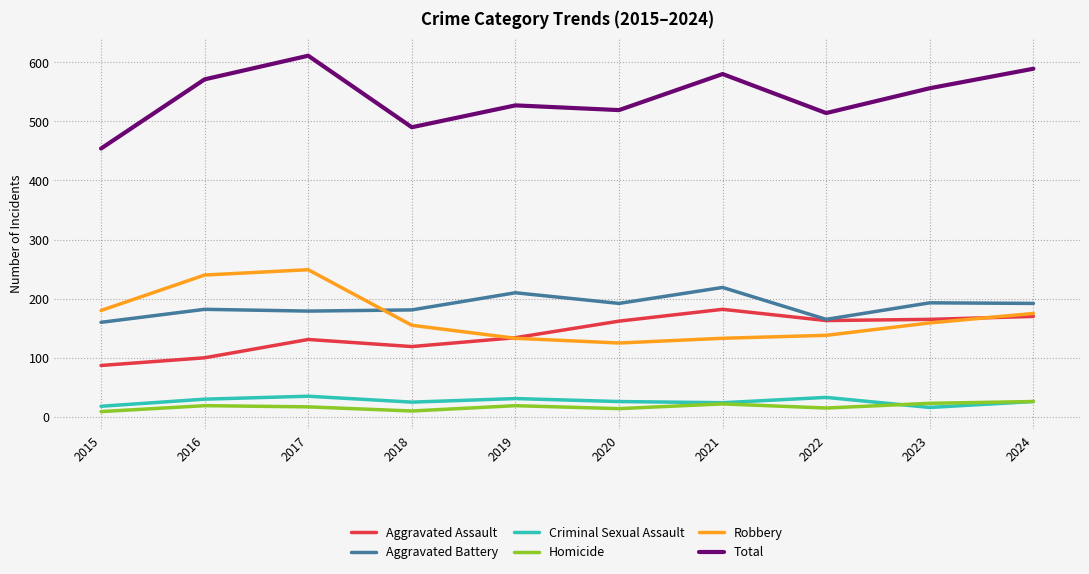

What is the total value across all series at 2022?

1028